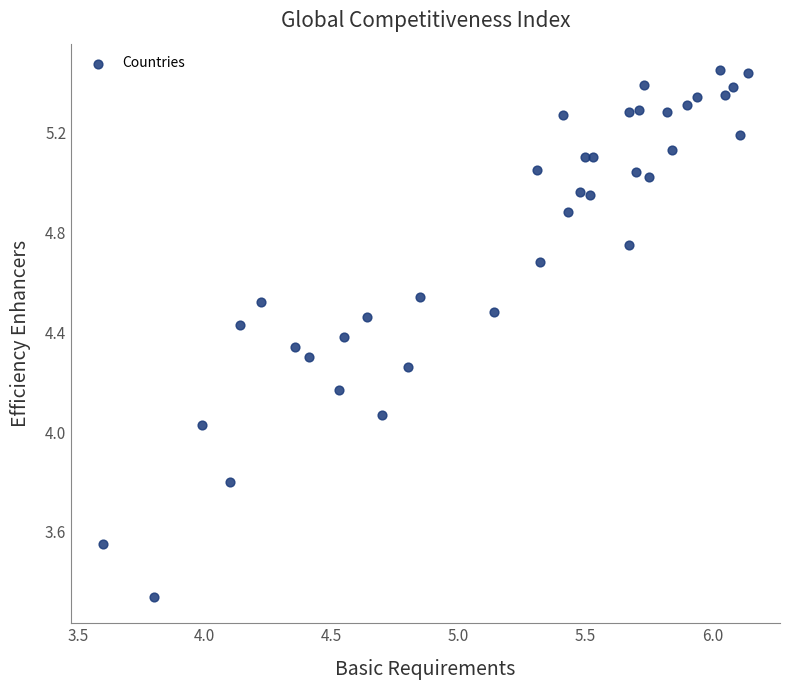

What is the range of X values (max minus min)?

2.5